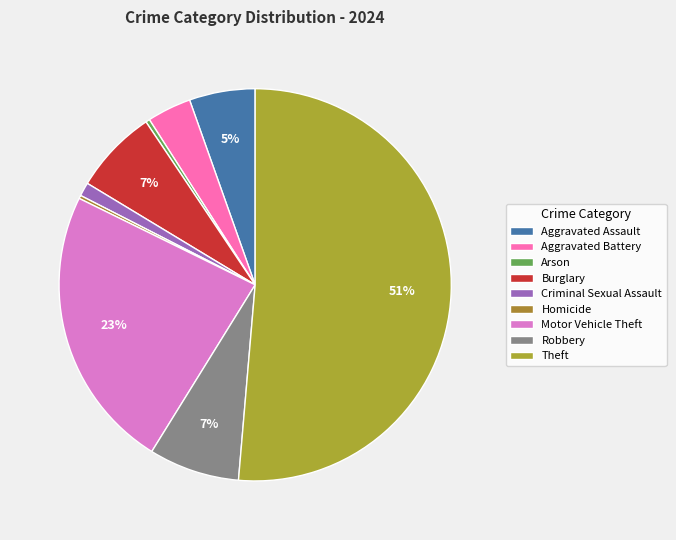

What percentage is the Aggravated Battery slice, to the nearest percent?

4%